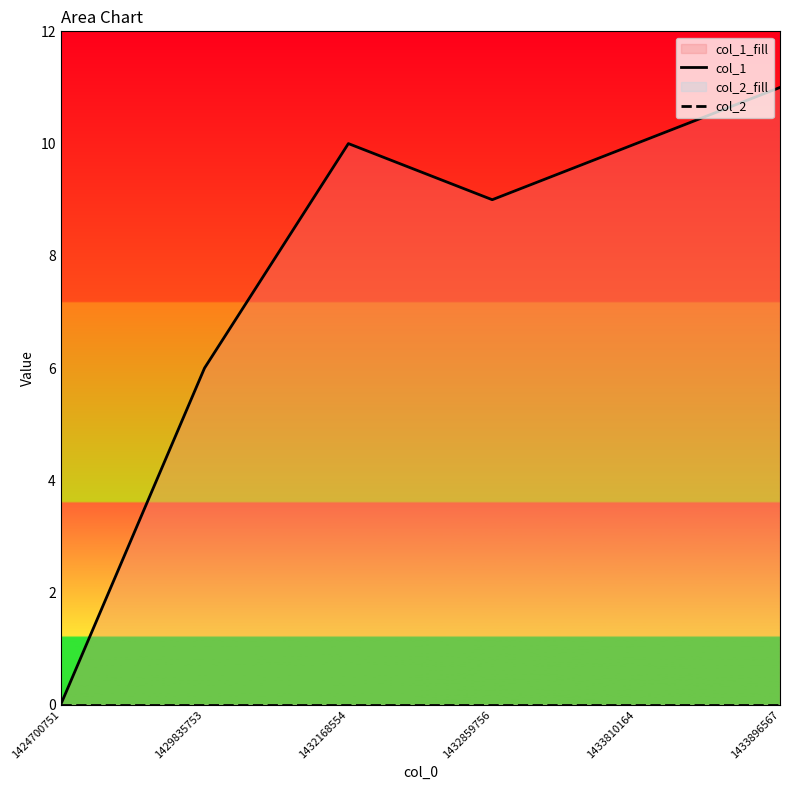

Reading left to right, extract all data points from this chart.

col_1: 1424700751=0	1429835753=6	1432168554=10	1432859756=9	1433810164=10	1433896567=11
col_2: 1424700751=0	1429835753=0	1432168554=0	1432859756=0	1433810164=0	1433896567=0